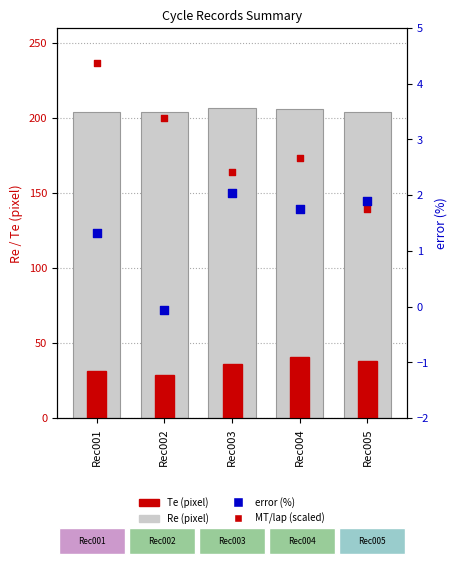

At which category is the sum across all series the highest?

Rec001